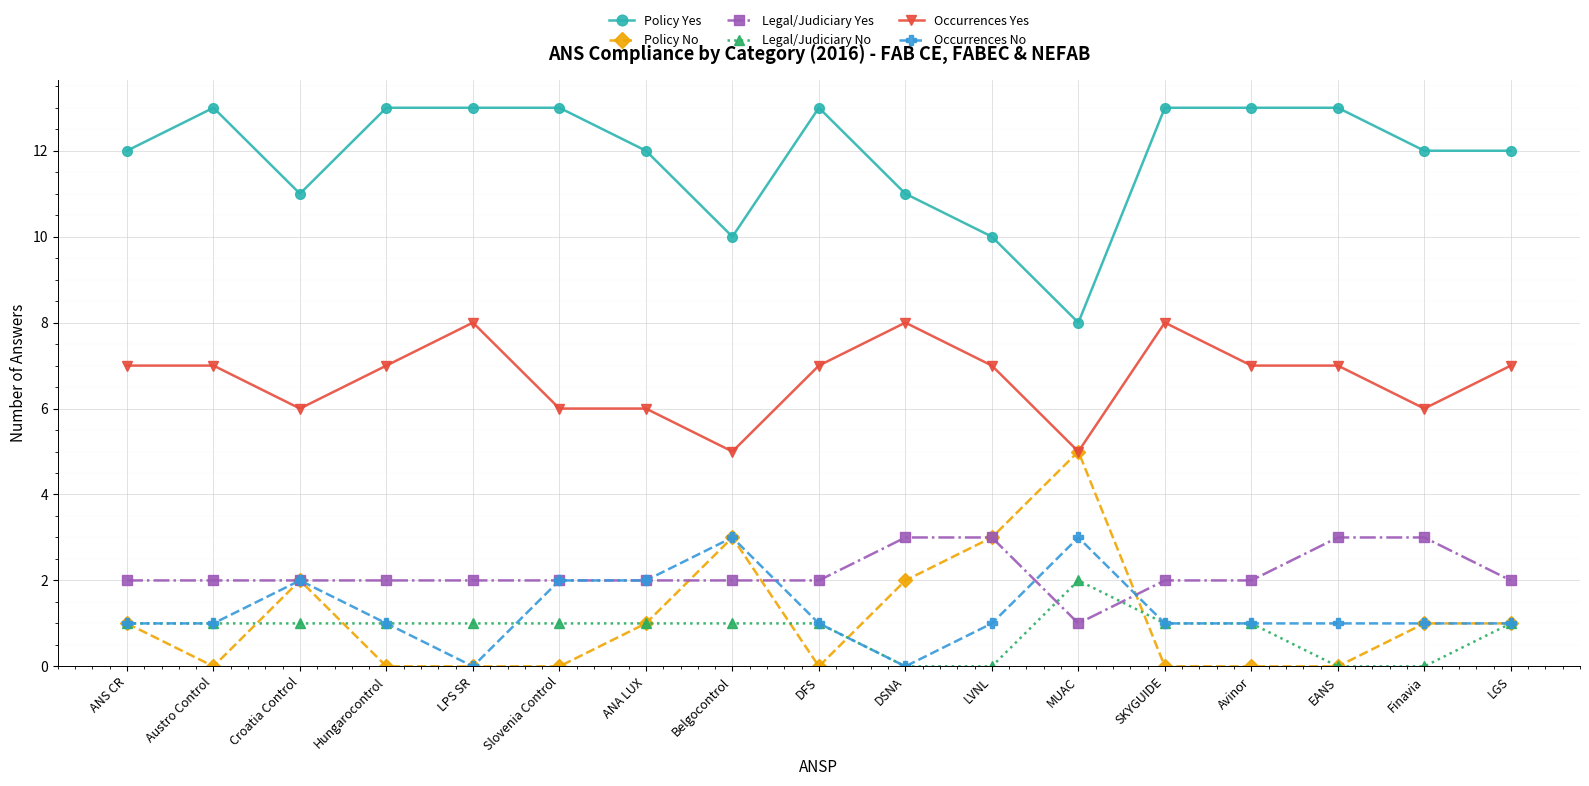

What are all the series names shown in the legend?

Policy Yes, Policy No, Legal/Judiciary Yes, Legal/Judiciary No, Occurrences Yes, Occurrences No